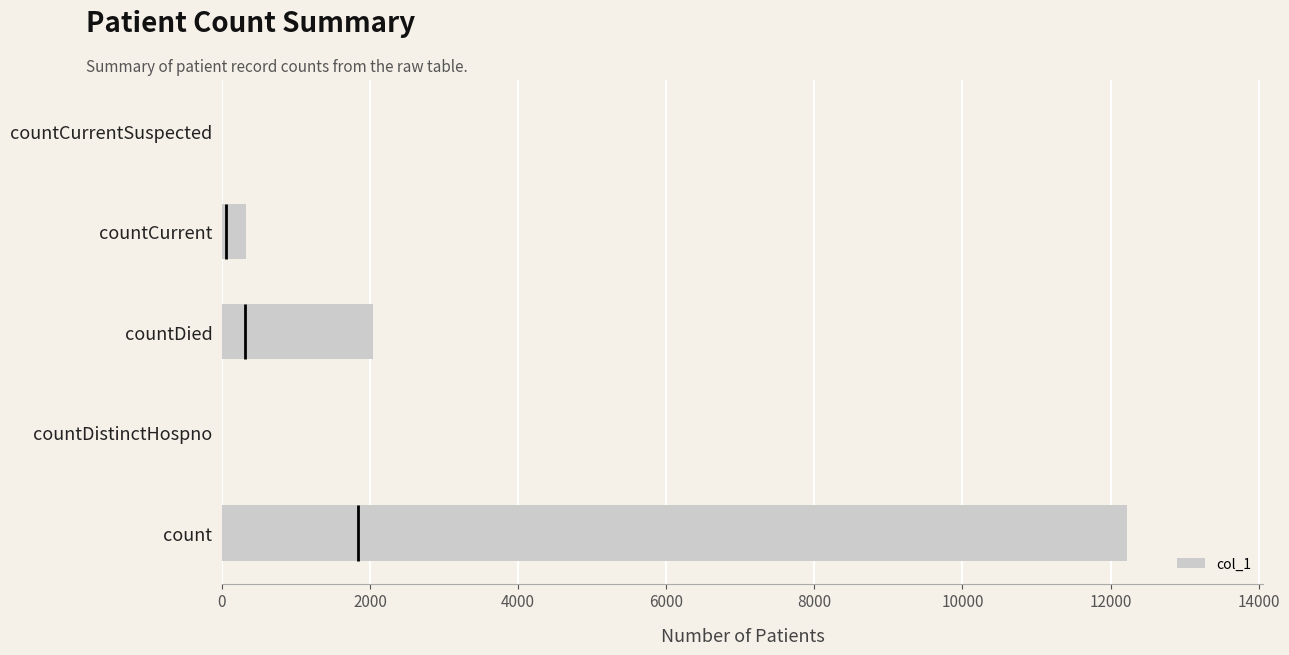

How many bars are there in total?

5